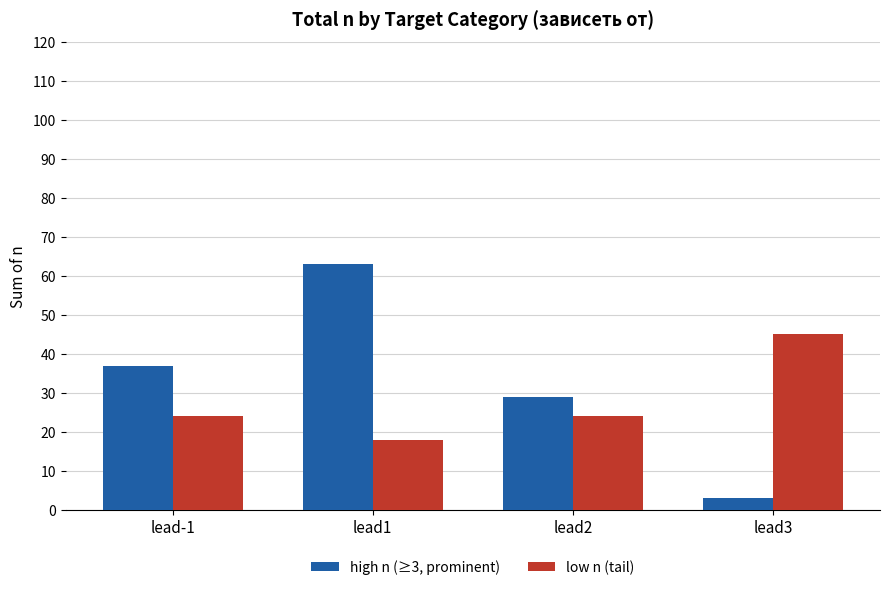

What is the difference between the maximum and minimum values in the high n (≥3, prominent) series?

60